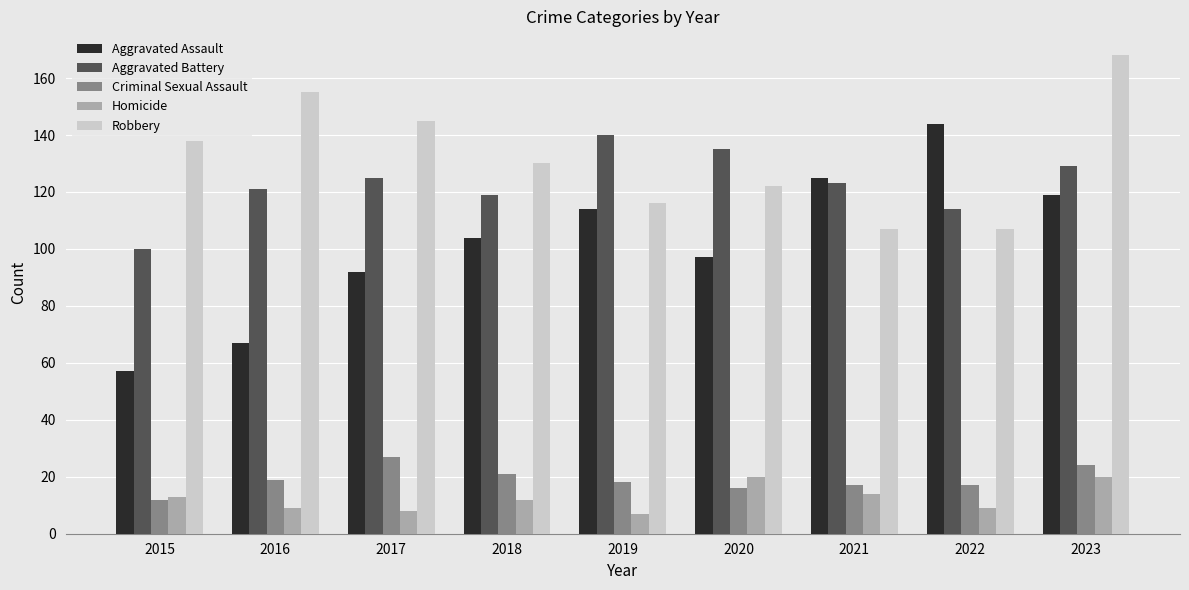

Is it true that Criminal Sexual Assault equals 44 at 2017?

False